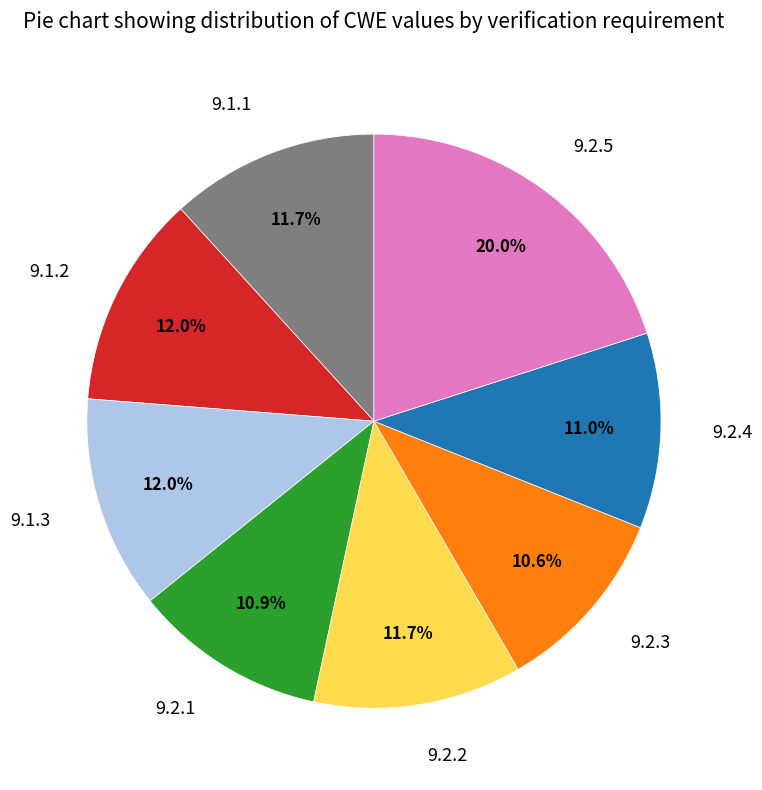

What is the ratio of the value at 9.2.4 to the value at 9.2.2?

0.9